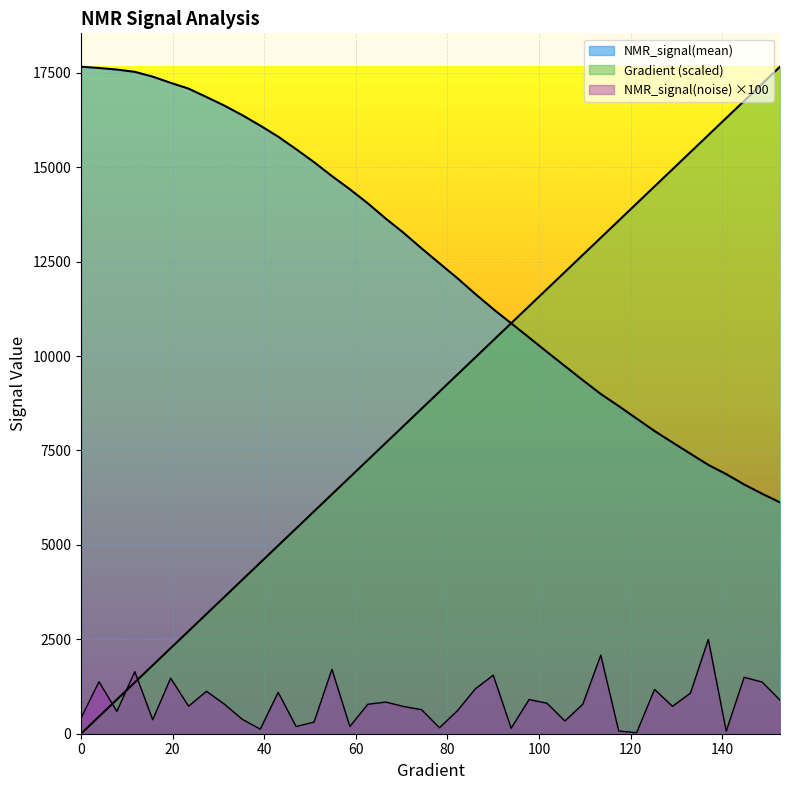

At how many categories does at least one series exceed 2052?

40